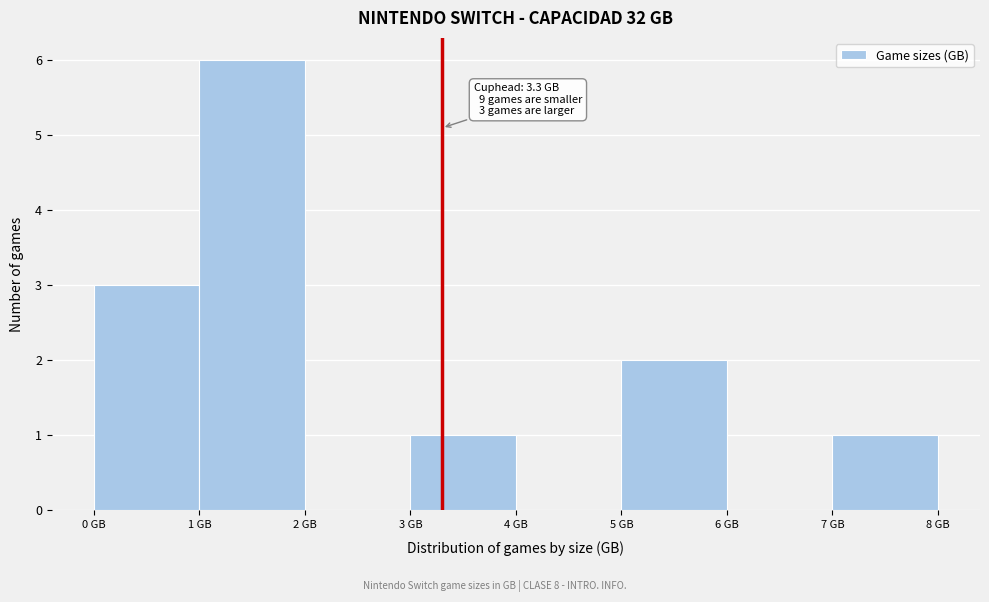

Which range on the x-axis has the tallest bar?

1 to 2